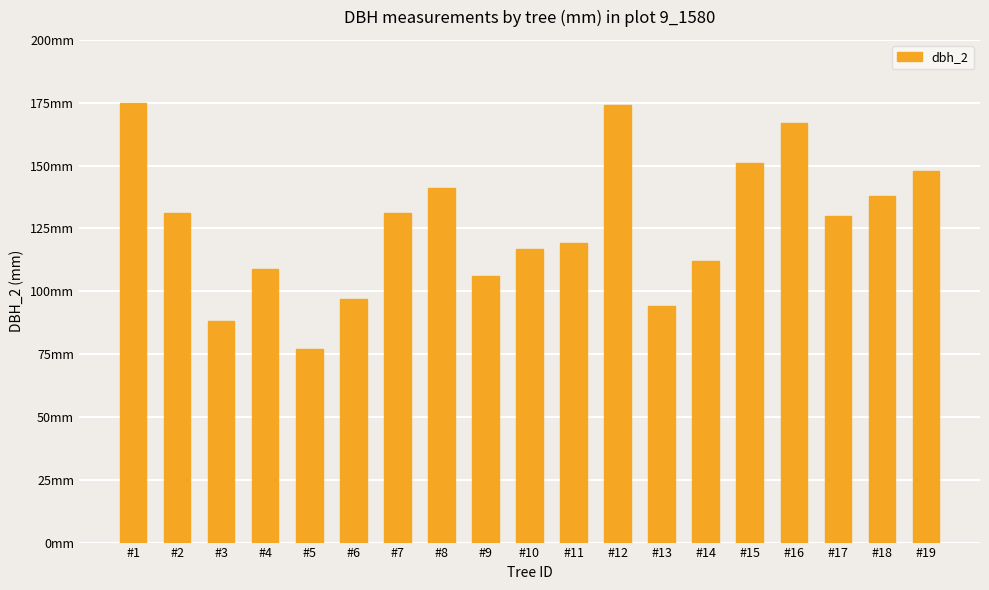

Between #12 and #14, which is larger?

#12